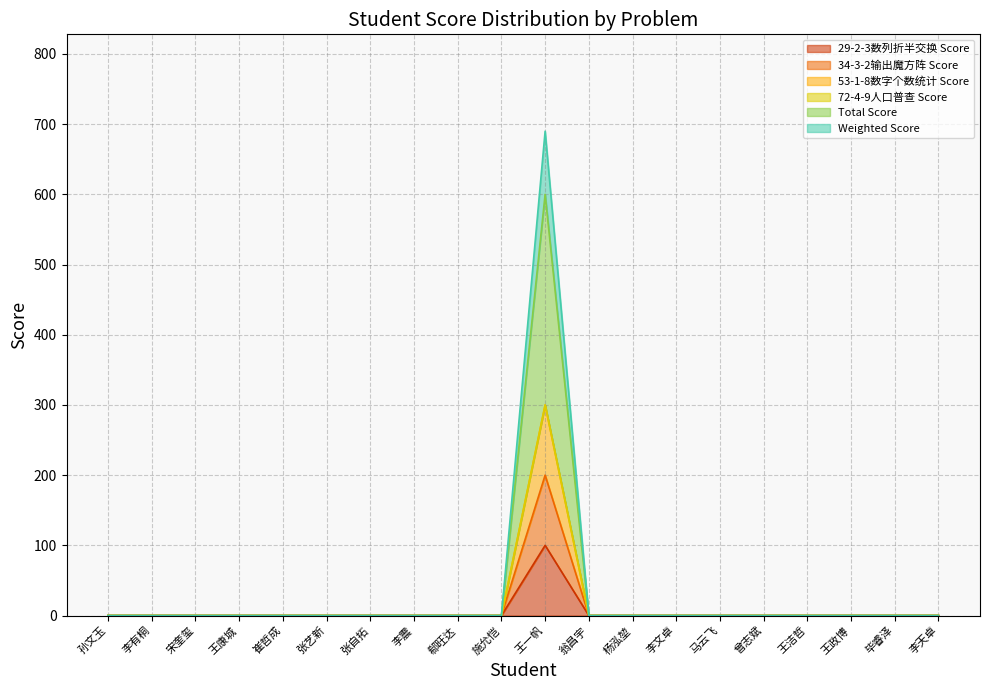

Does the chart have visible grid lines?

Yes